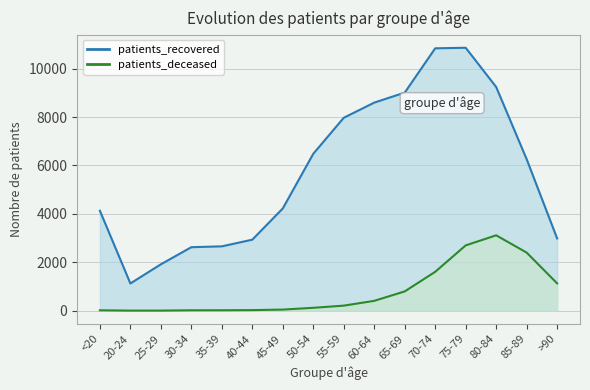

What is the label of the 1st point from the left?

<20